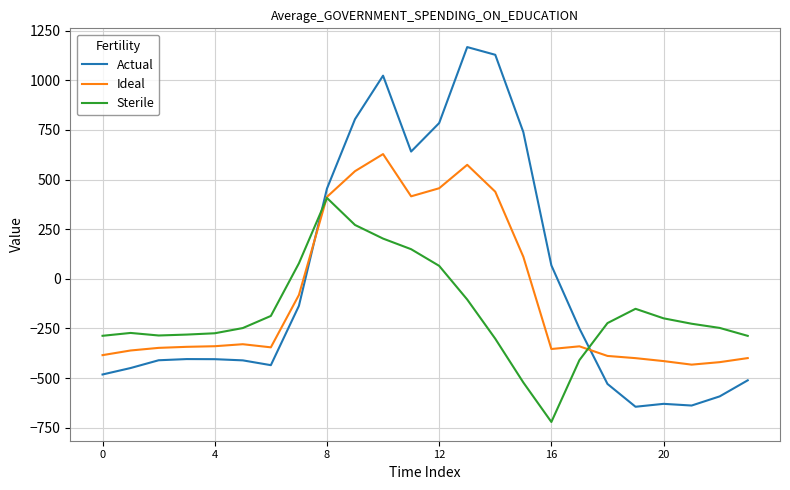

Which series has the widest spread of values?

Actual